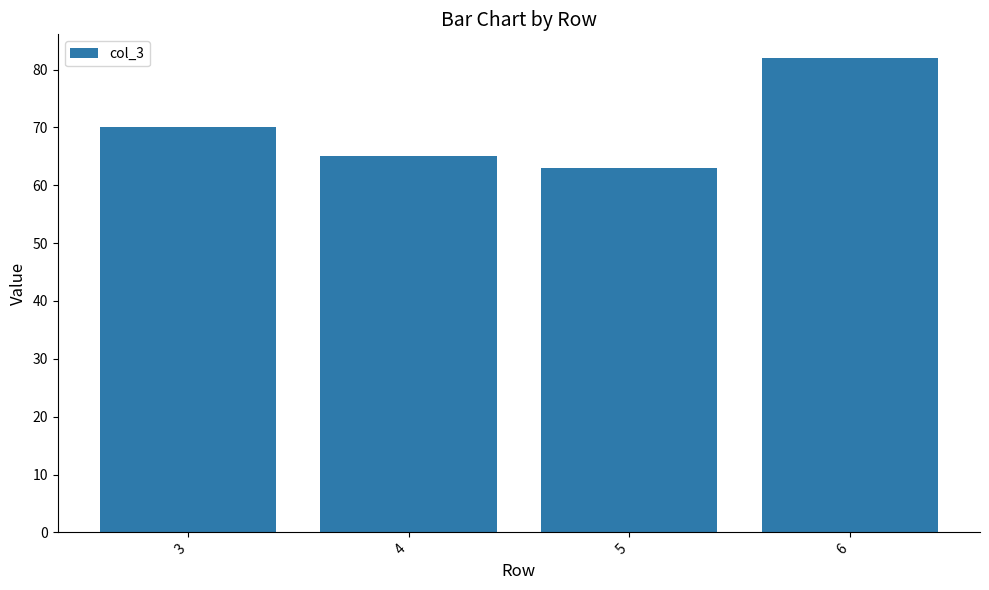

How many bars are there in total?

4